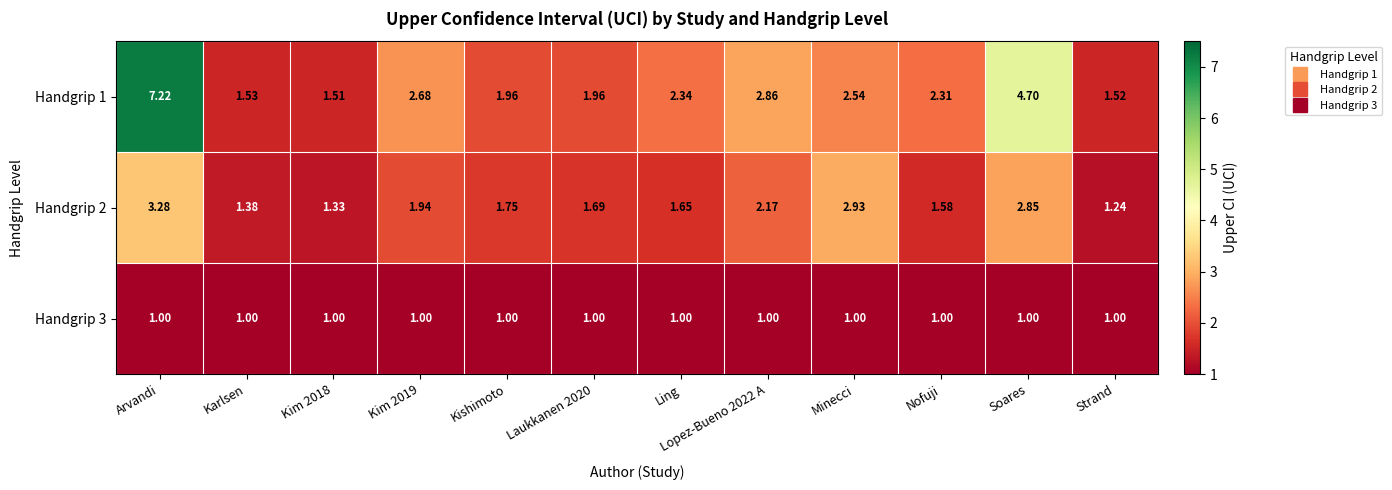

Where does the Handgrip 1 series first go above 2?

Arvandi